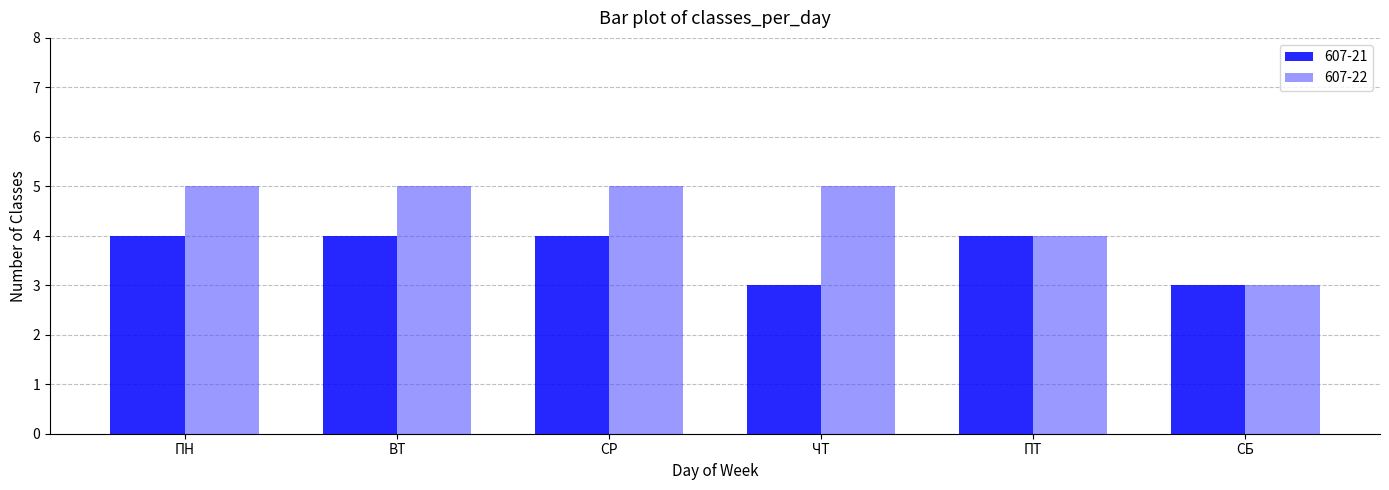

Which series has the largest range (max minus min)?

607-22